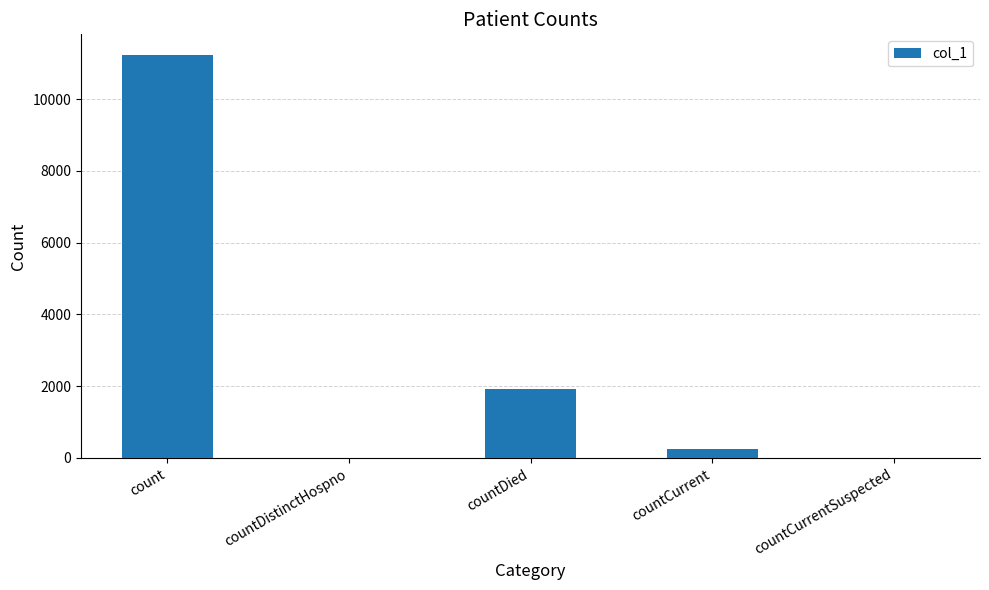

What is the sum of all values?

13402